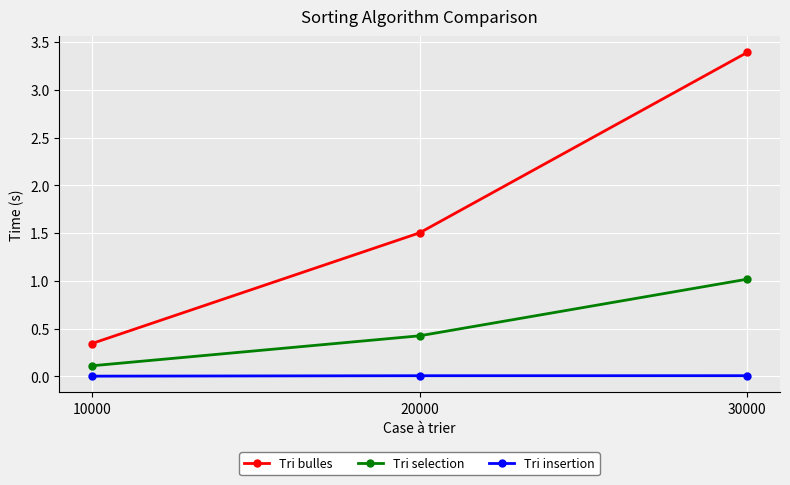

Which category has the lowest value in the Tri bulles series?

10000